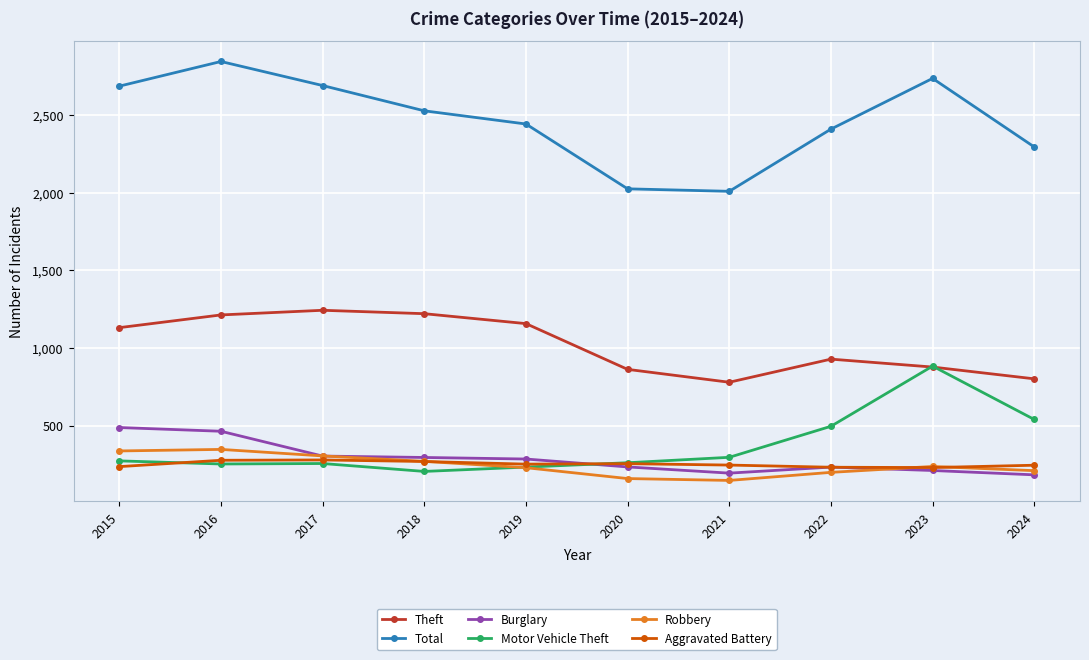

How many interior local valleys does the Theft series have?

1